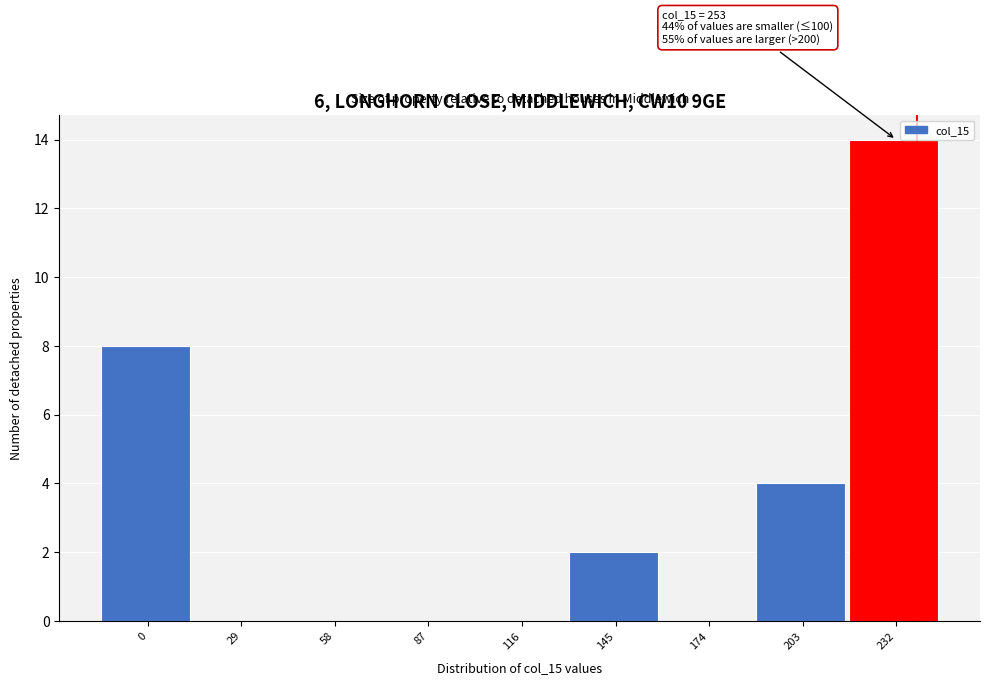

Reading left to right, transcribe all the data shown in this chart.

0=8	29=0	58=0	87=0	116=0	145=2	174=0	203=4	232=14